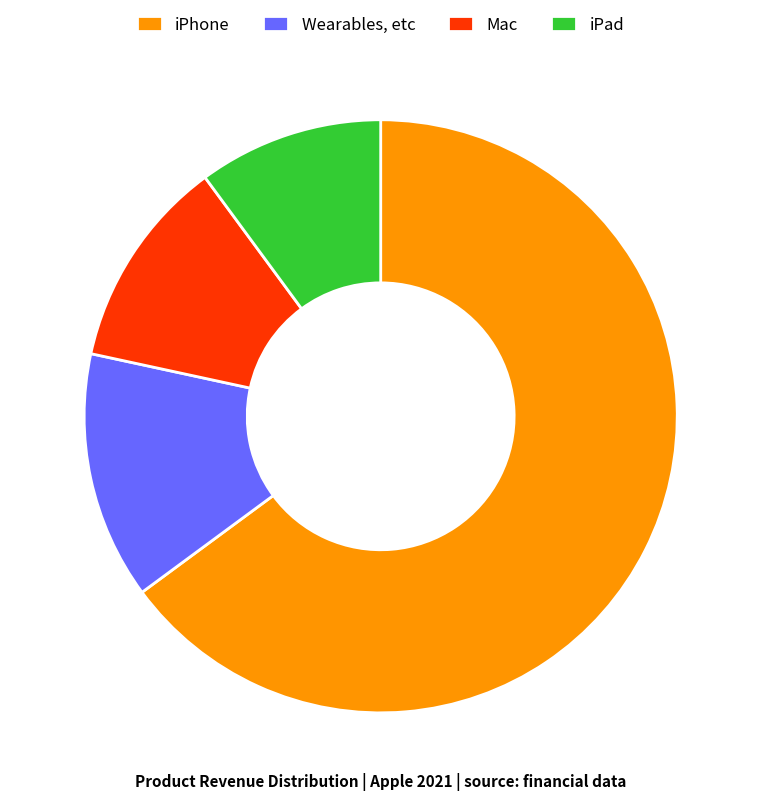

Do Mac and iPhone together represent more than half of the pie?

Yes